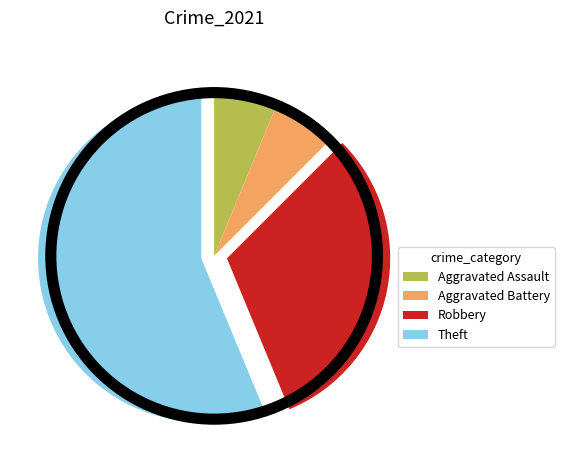

The Theft slice represents 56% of the pie. True or false?

True